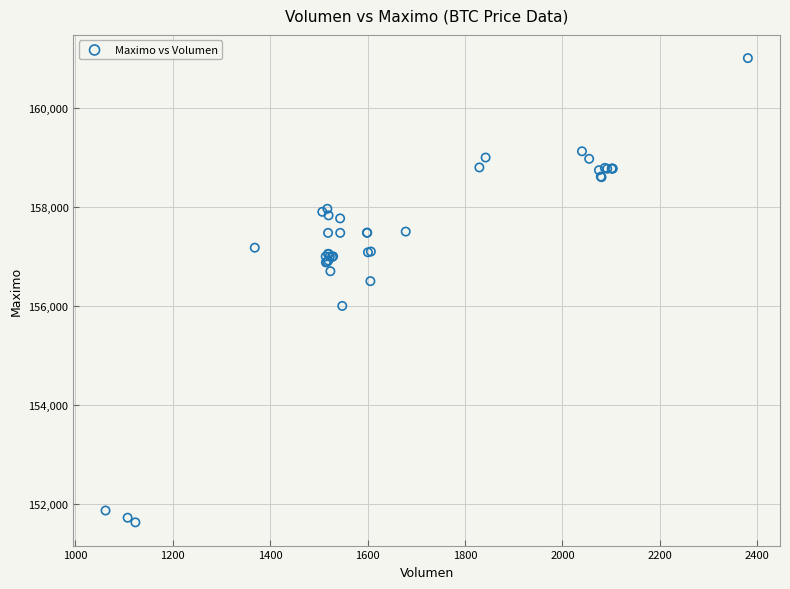

What Y value in the scatter plot is closest to 156316?

156500